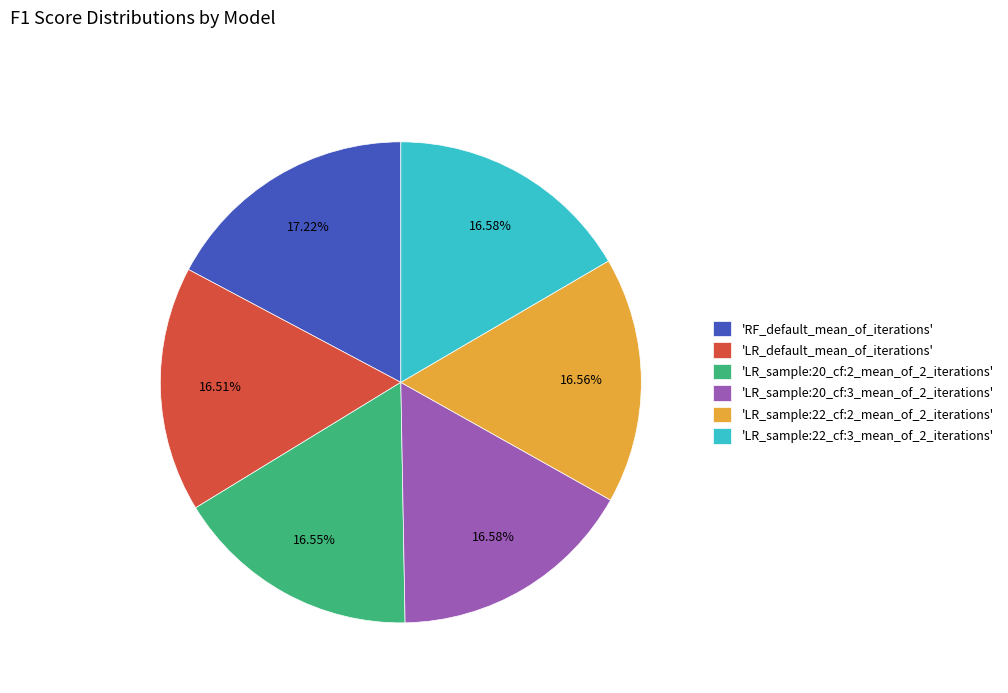

What is the largest slice in the pie chart?

'RF_default_mean_of_iterations'